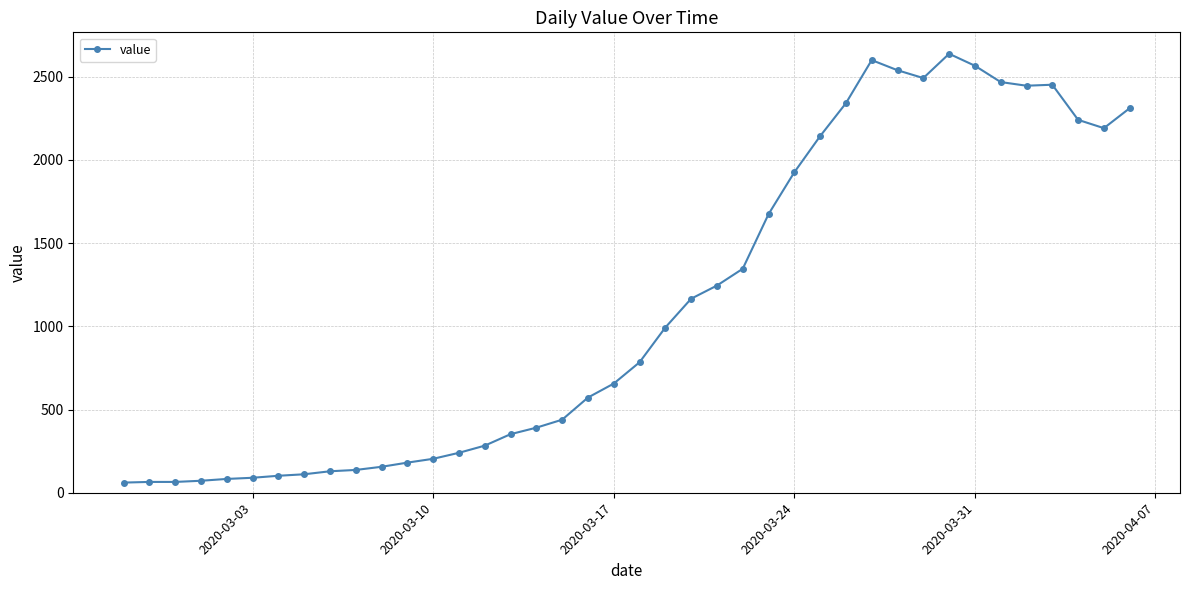

What is the difference between the second highest and minimum values?

2539